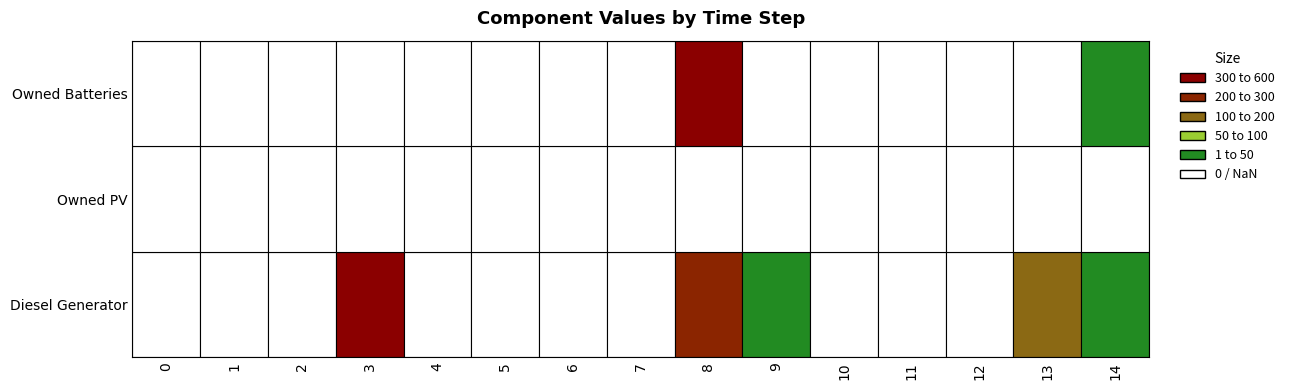

What is the difference between the second highest and minimum values in the Owned Batteries series?

2